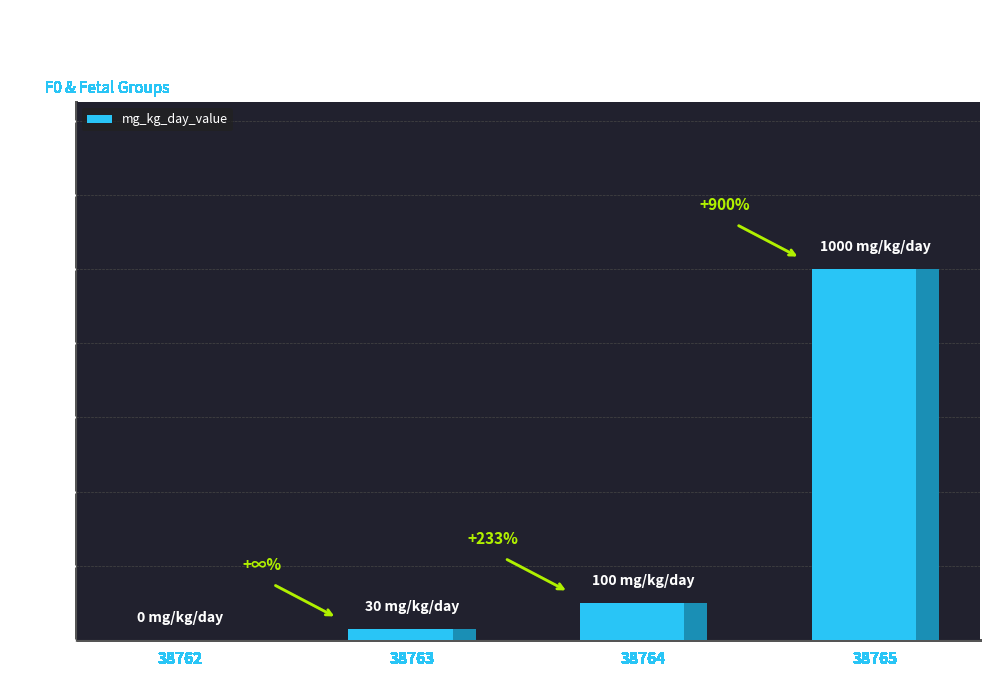

How many series are shown in this chart?

1